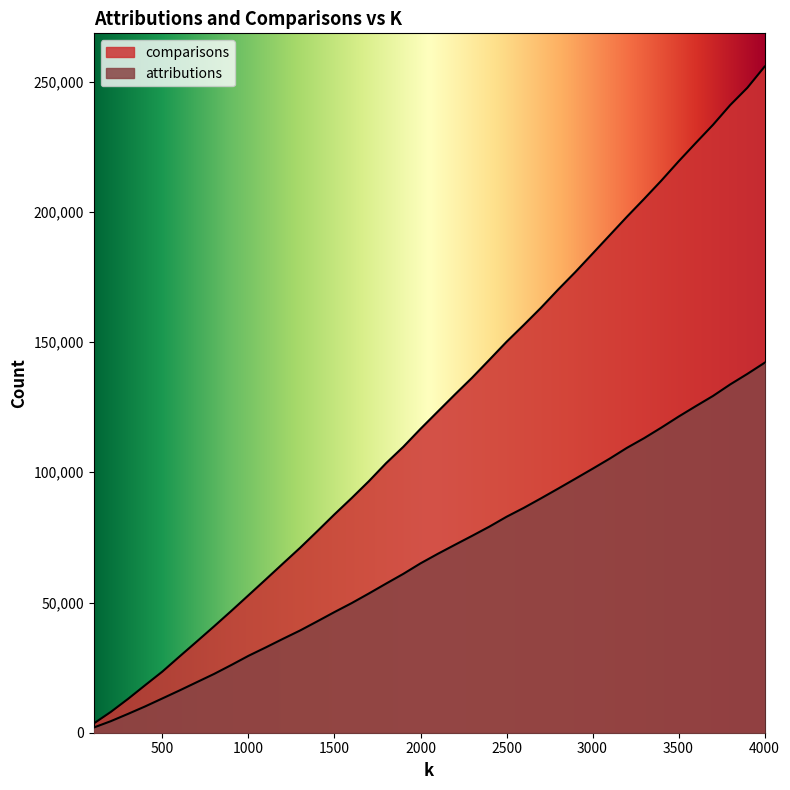

Which label corresponds to the smallest value in the chart?

100